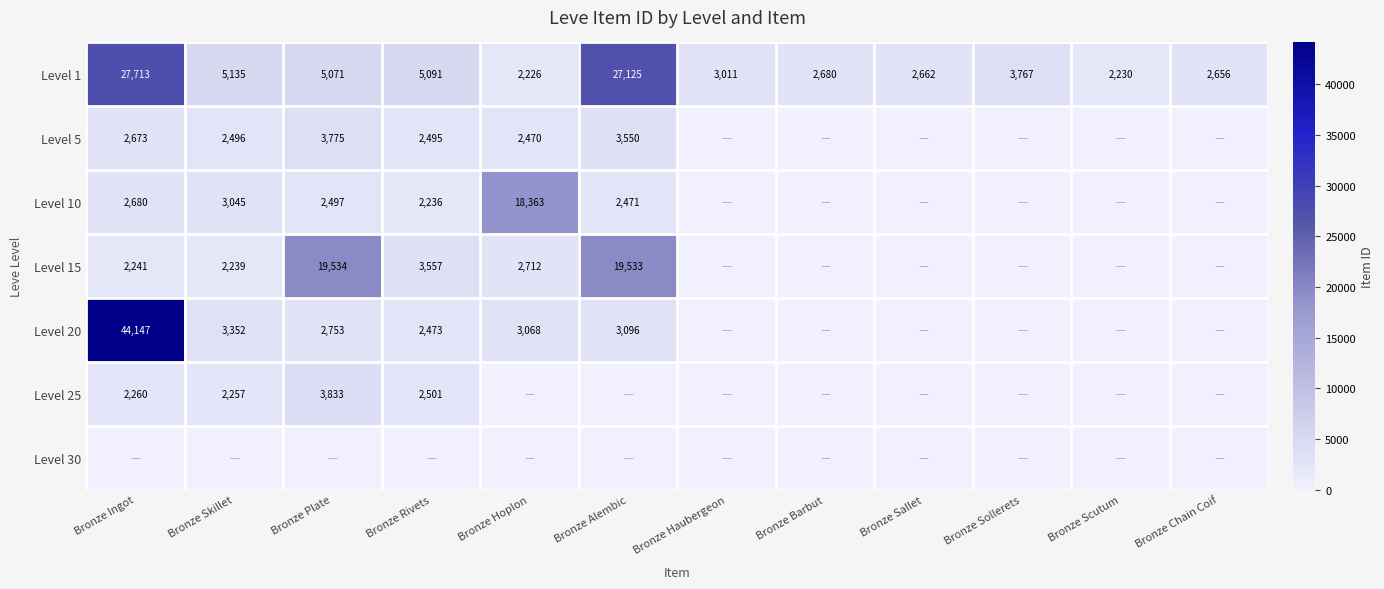

The Level 25 series shows 834 at Bronze Rivets. True or false?

False